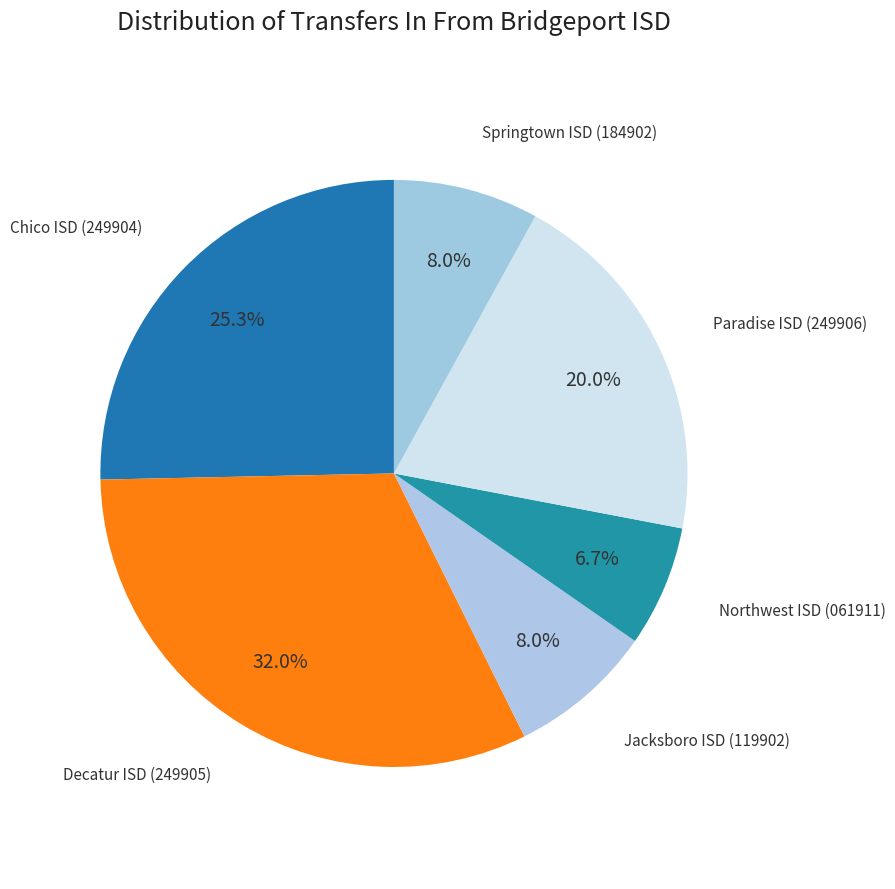

Which has a higher value, Jacksboro ISD (119902) or Northwest ISD (061911)?

Jacksboro ISD (119902)